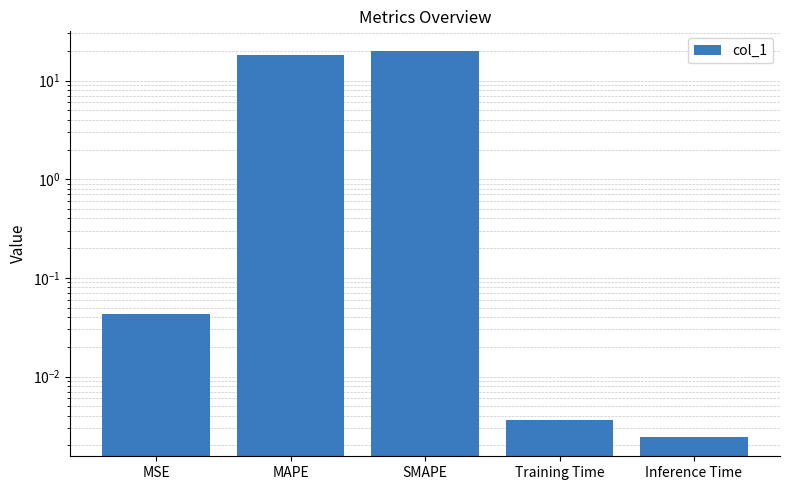

The value at Training Time is 0.0. True or false?

True